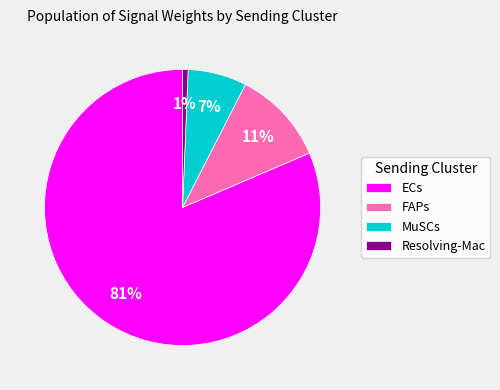

Which category has the smallest portion of the pie?

Resolving-Mac